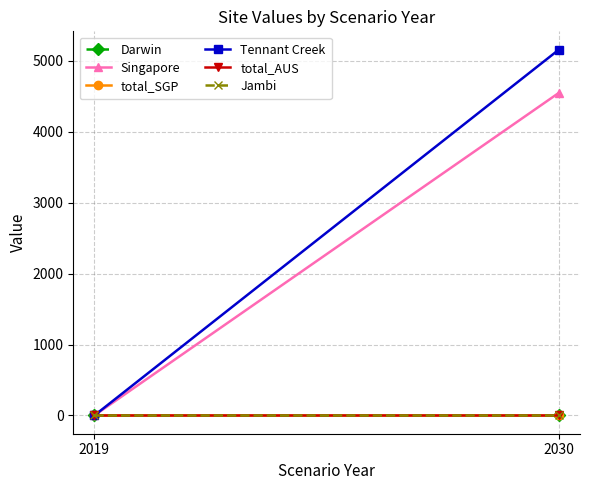

List the labels in order of total_AUS value, smallest first.

2019, 2030